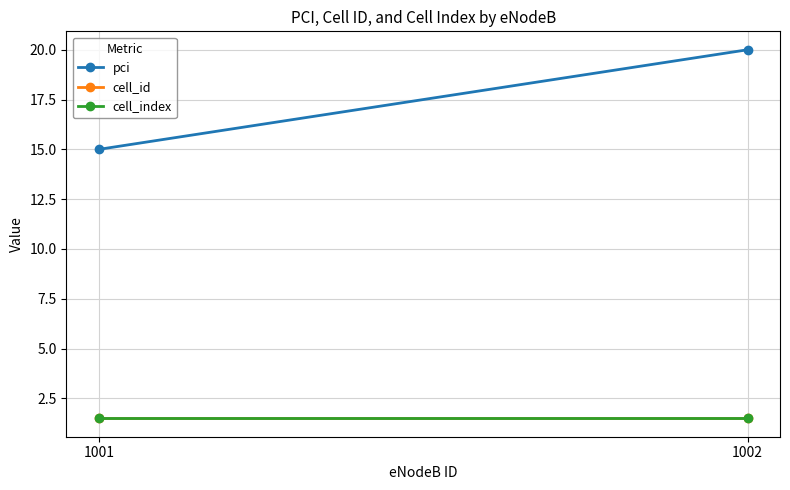

What is the value of the pci point at the 1st from the left?

15.0